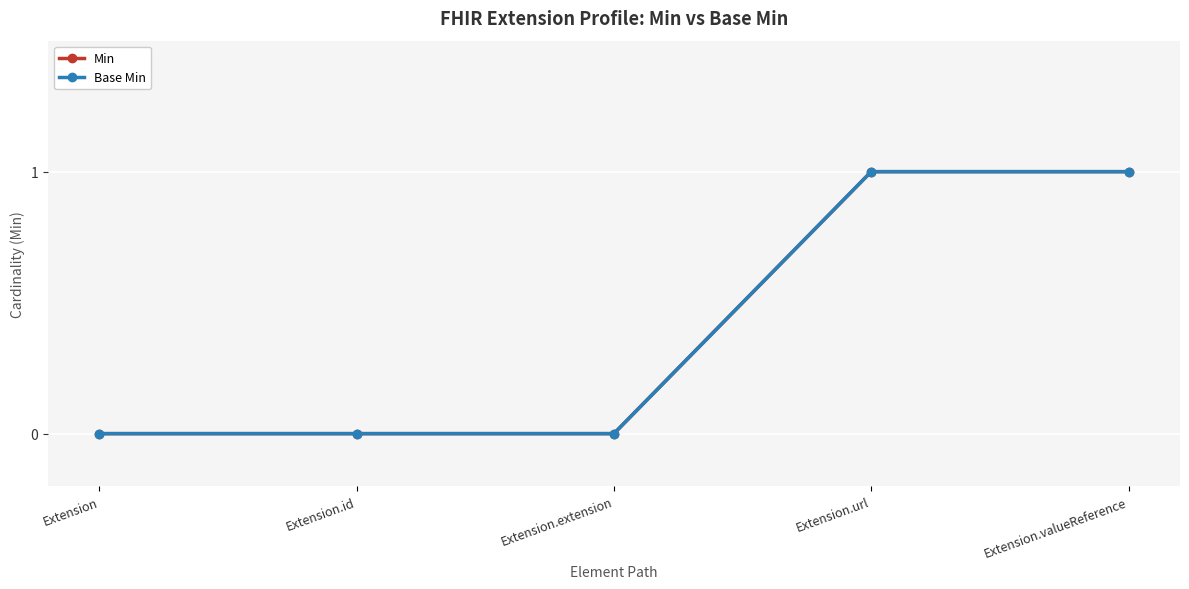

What is the label of the 1st point from the right?

Extension.valueReference